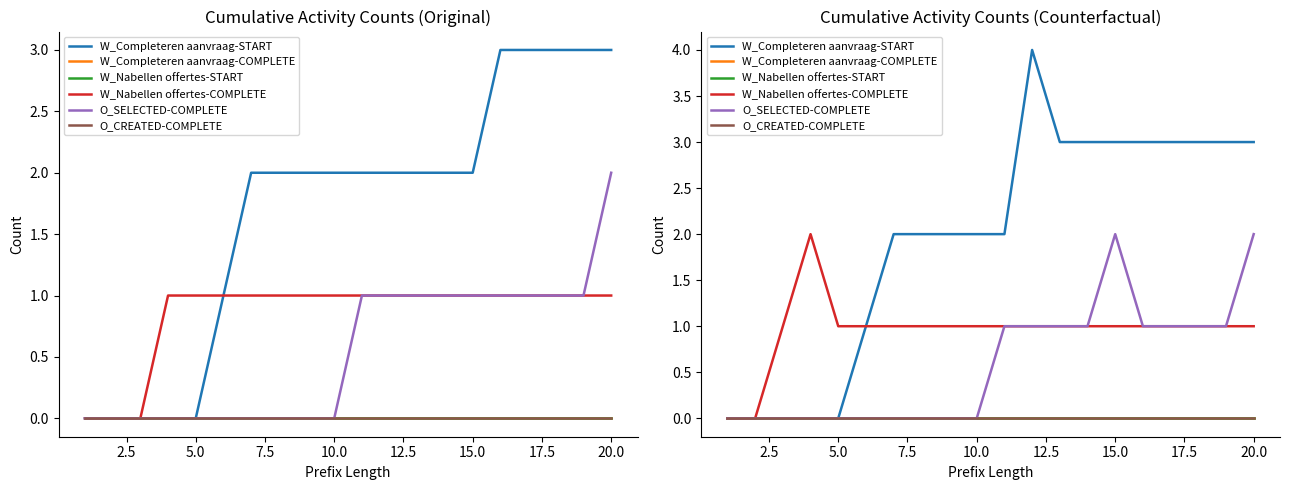

True or false: W_Nabellen offertes-START and W_Nabellen offertes-COMPLETE intersect in this chart.

False